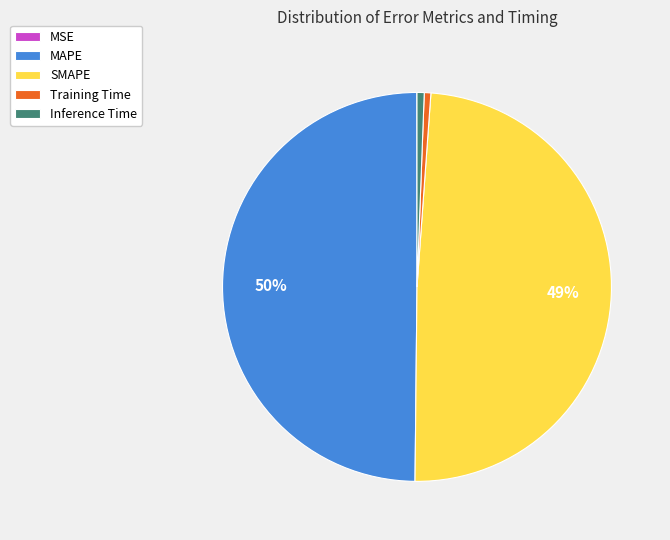

Is it true that MAPE is 50% of the pie?

True